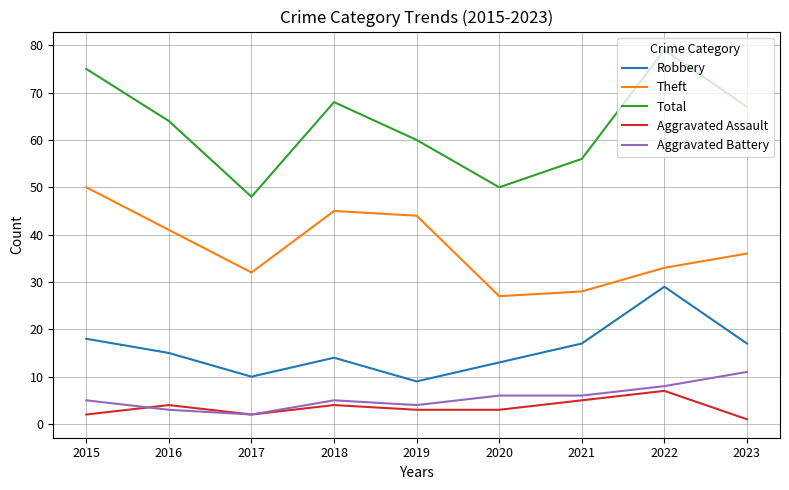

At which label does Theft first exceed 36?

2015